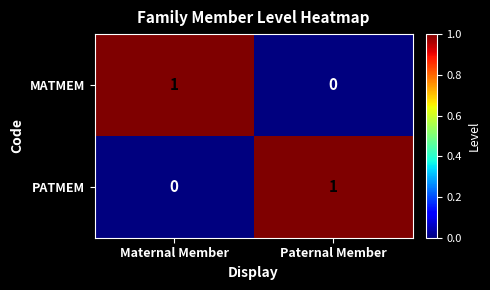

Reading right to left, transcribe all the data shown in this chart.

MATMEM: 0	1
PATMEM: 1	0